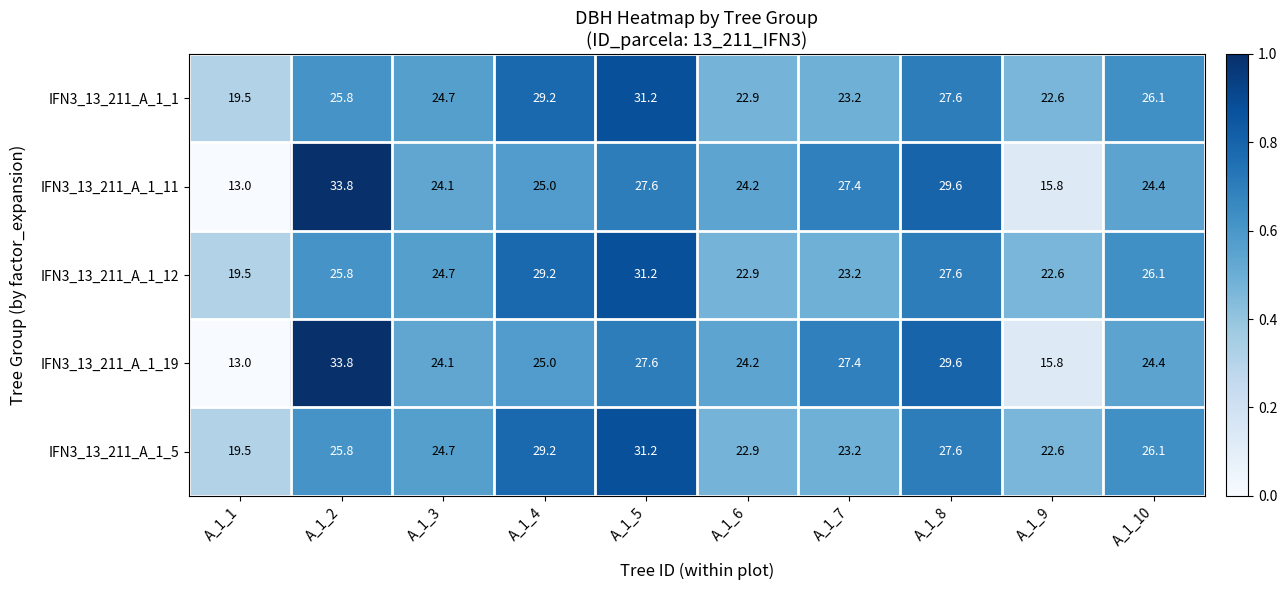

What is the sum of all IFN3_13_211_A_1_19 values?

244.9